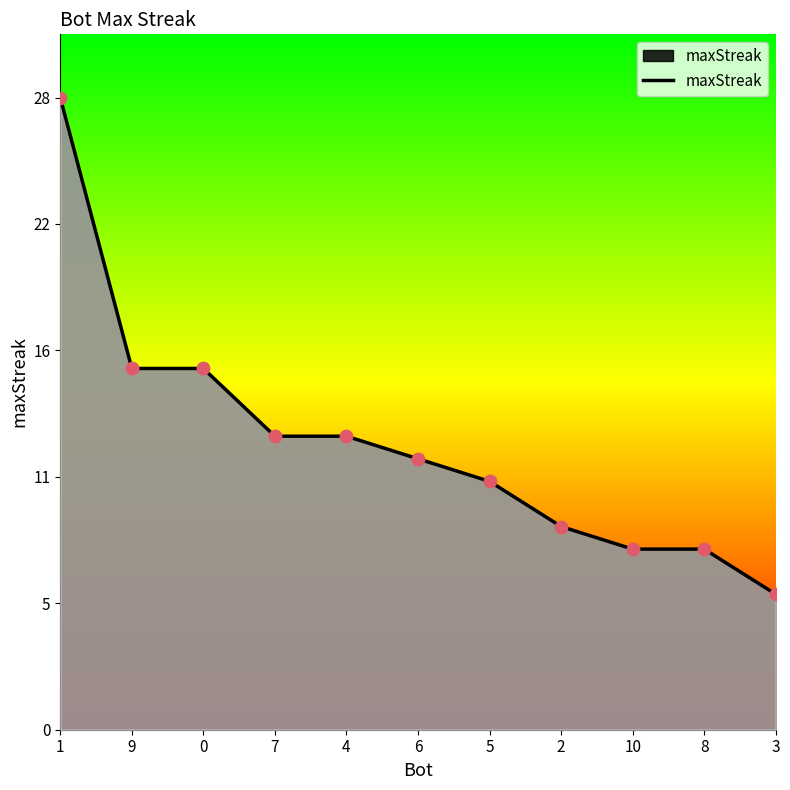

What is the ratio of the value at 1 to the value at 3?

4.7